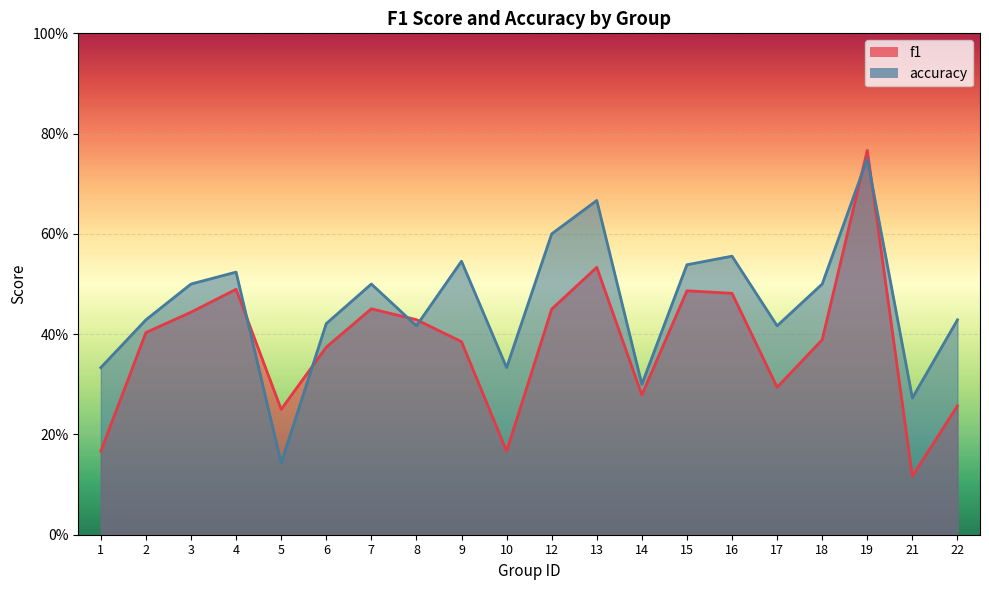

What is the sum of all f1 values?

7.6